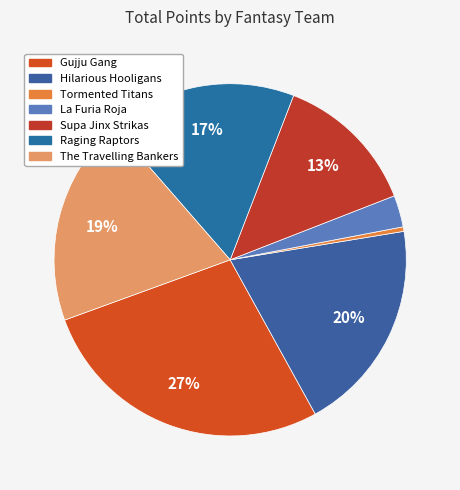

Count the number of slices in the pie.

7